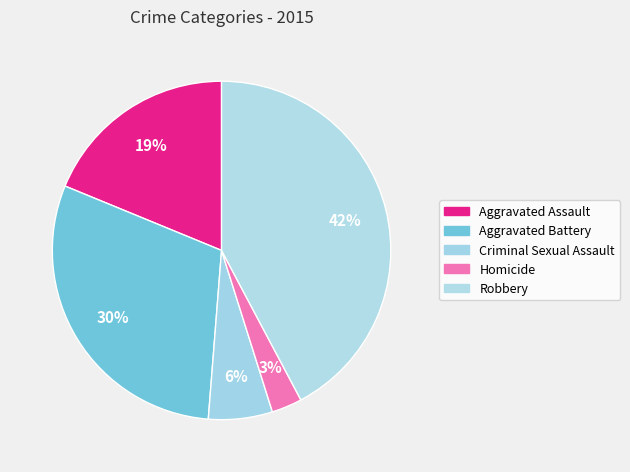

What percentage is NOT represented by Homicide?

97.1%